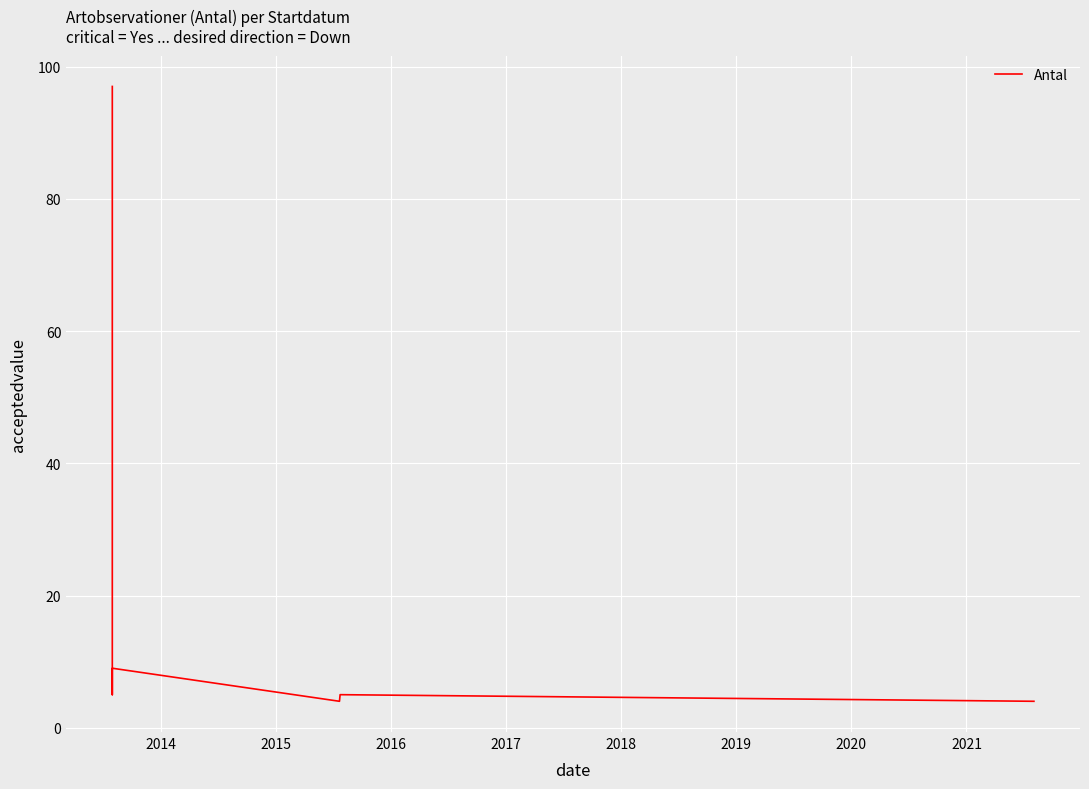

What is the difference between the maximum and minimum values?

93